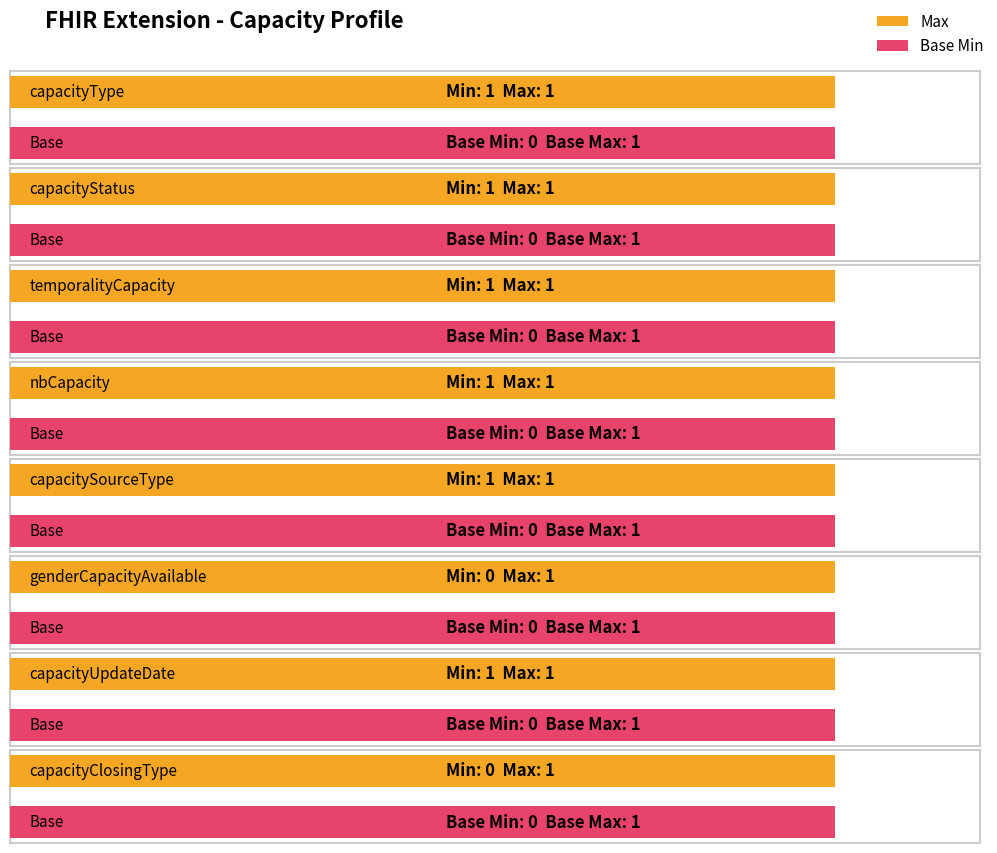

List the labels in order of Max value, smallest first.

capacityType, capacityStatus, temporalityCapacity, nbCapacity, capacitySourceType, genderCapacityAvailable, capacityUpdateDate, capacityClosingType